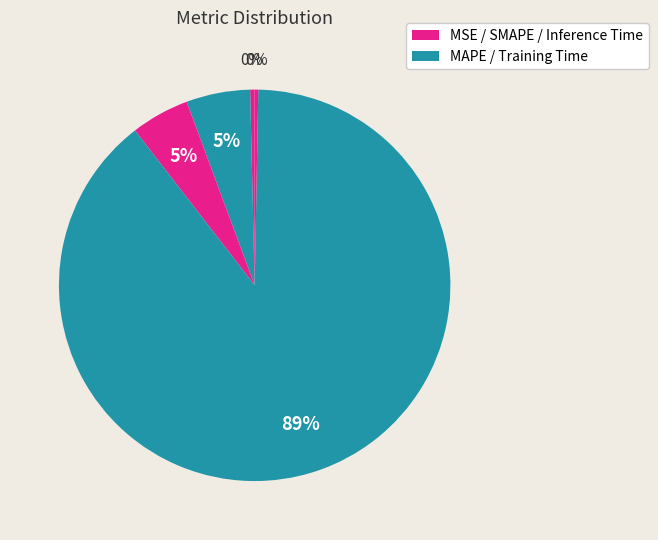

Count the number of slices in the pie.

5